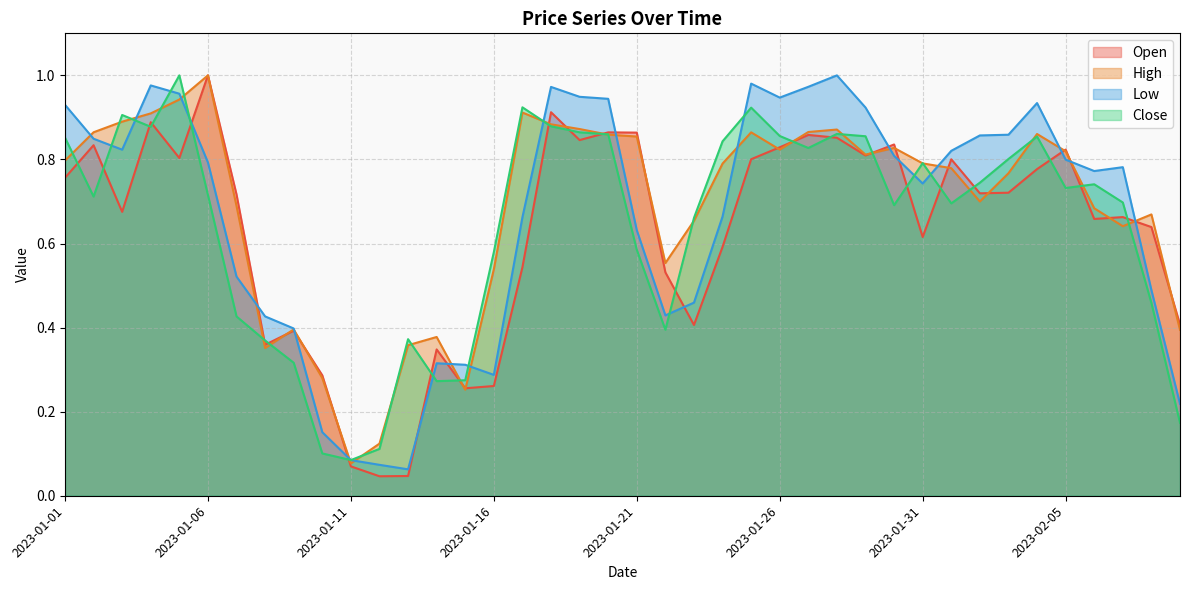

What is the label of the 29th point from the right?

2023-01-12